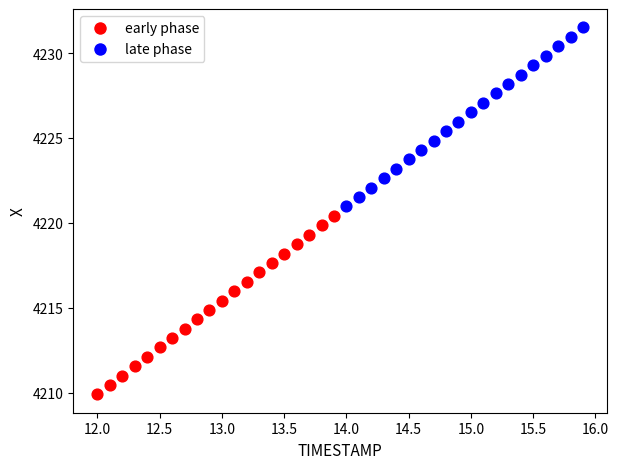

What are all the series names shown in the legend?

early phase, late phase